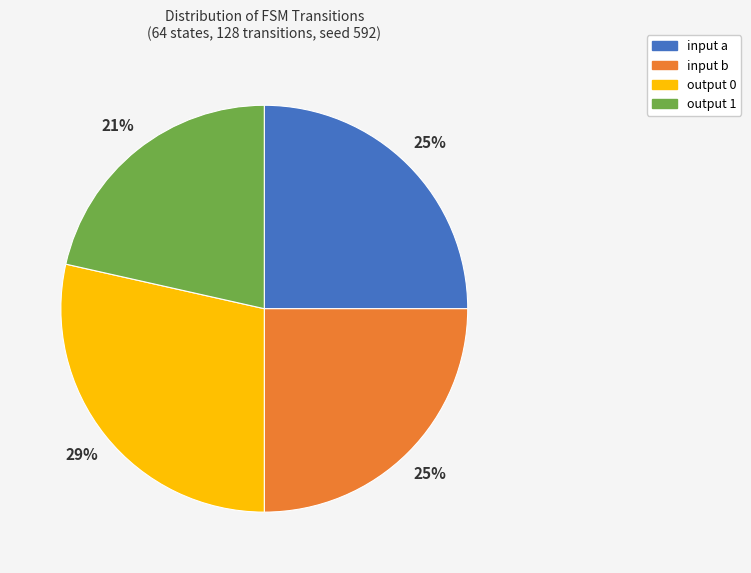

Is it true that output 1 is 15% of the pie?

False